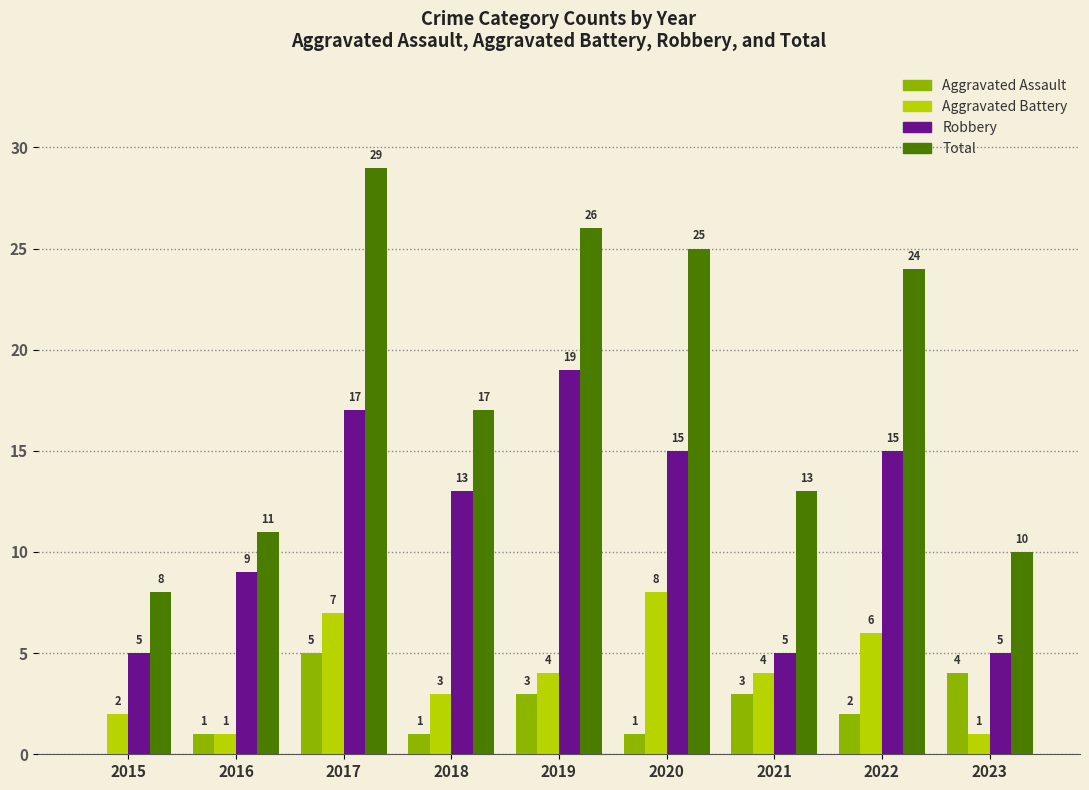

True or false: Total has a value of 20 at 2021.

False